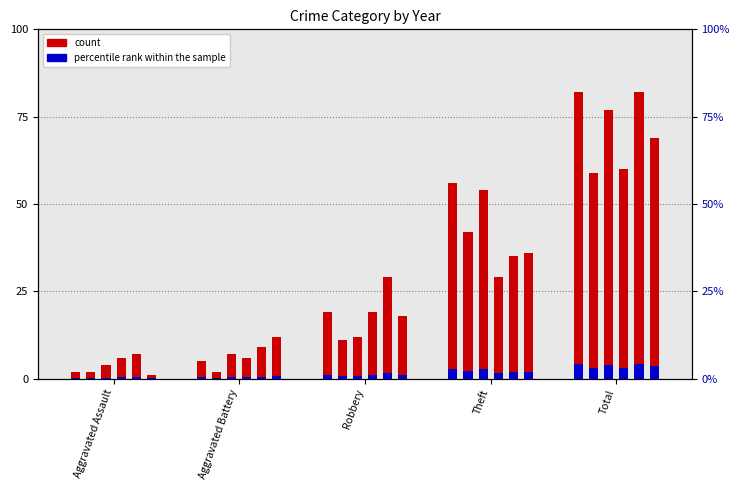

Rank the categories by 2015 value from highest to lowest.

Total, Theft, Robbery, Aggravated Battery, Aggravated Assault